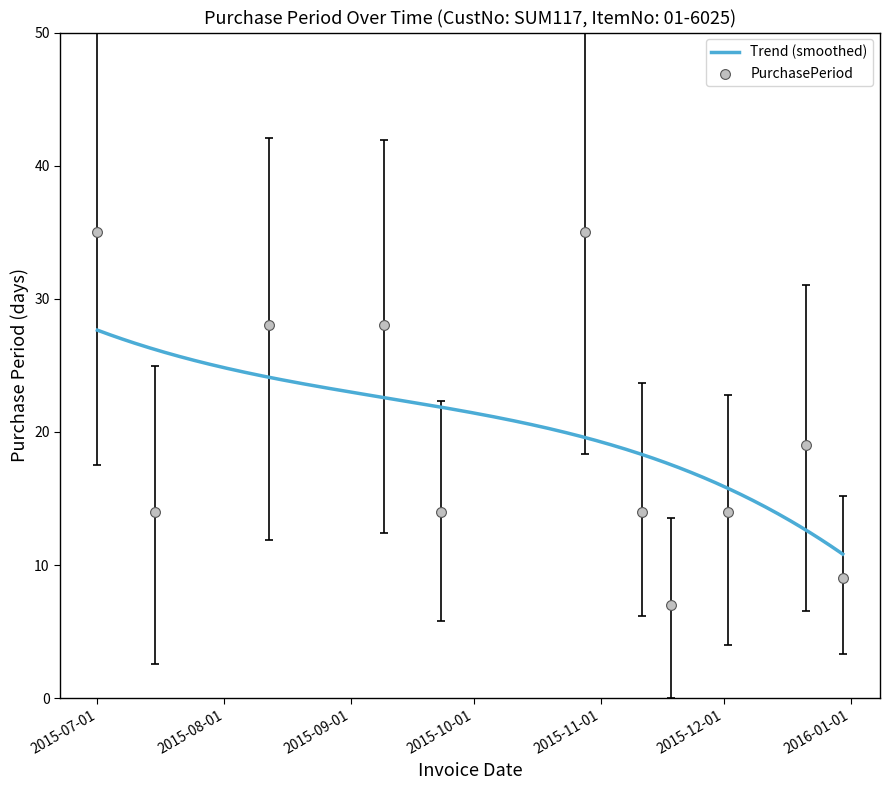

What is the change in value from 2015-12-02 to 2015-12-30?

-5